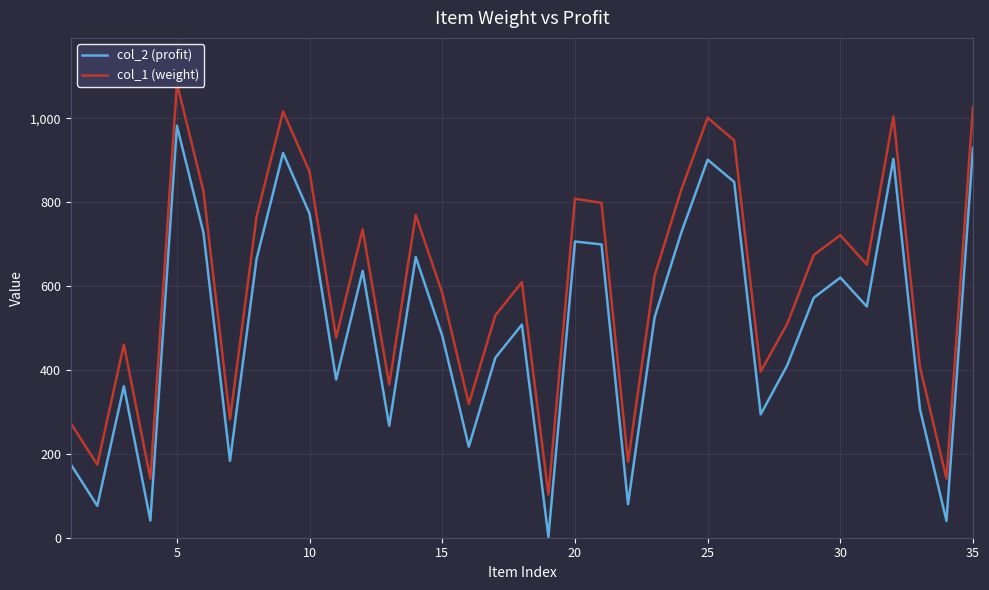

True or false: col_2 (profit) has a value of 1265 at 35.

False